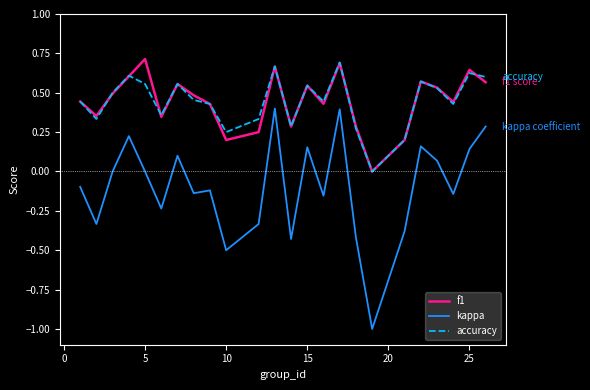

Which series ends up on top after the final intersection of f1 and accuracy?

accuracy